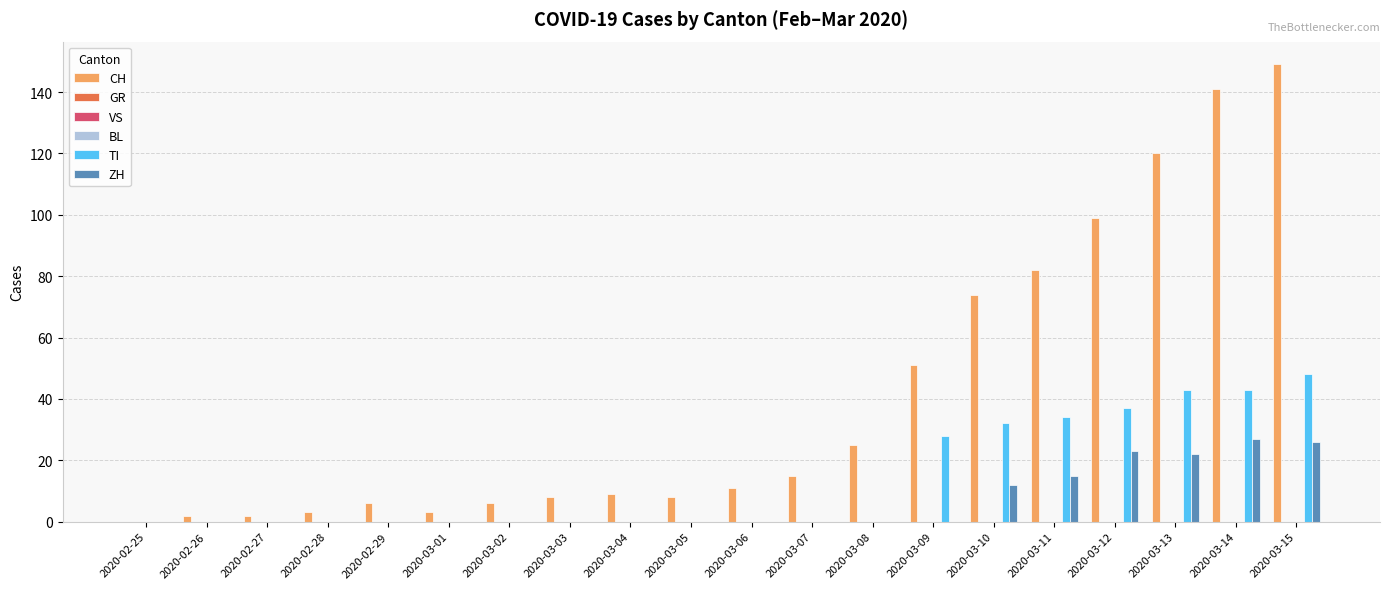

What are all the series names shown in the legend?

CH, GR, VS, BL, TI, ZH